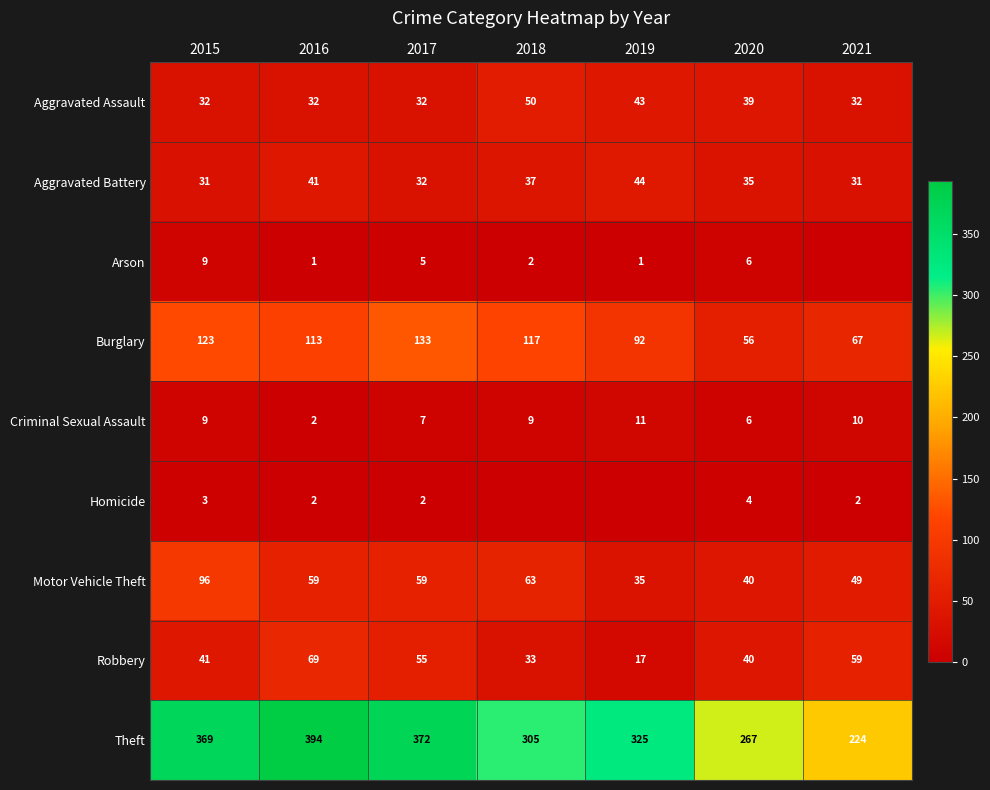

What is the spread (max minus min) of values at 2020?

263